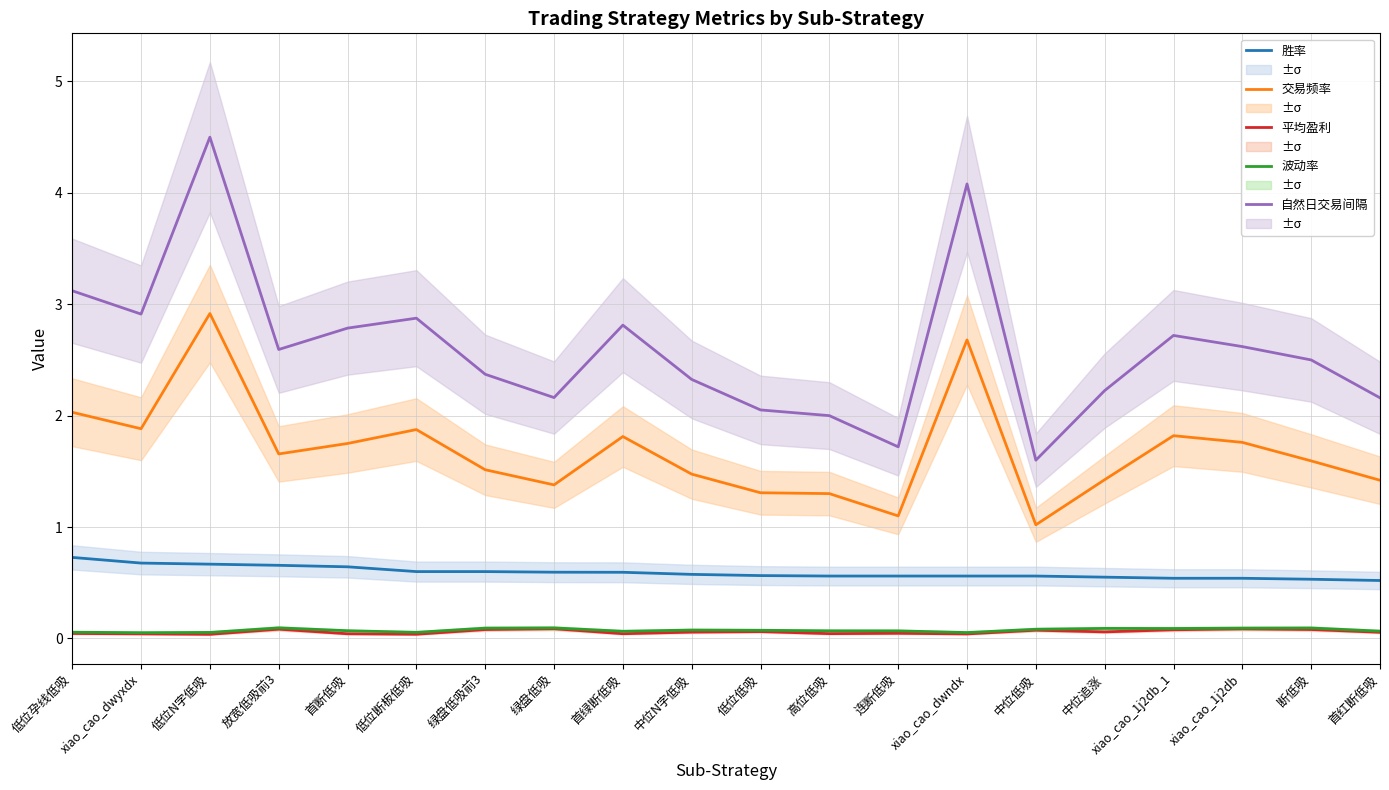

What position from the left is 首红断低吸?

20